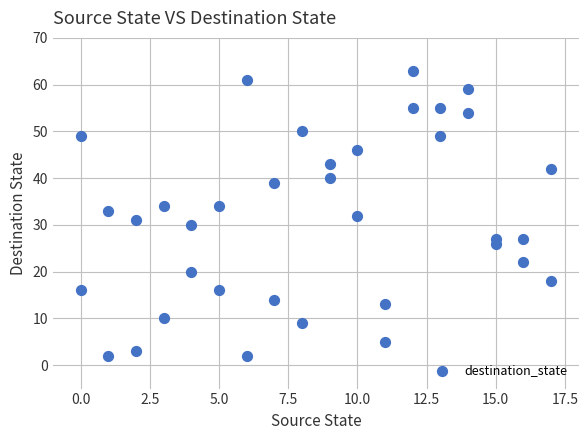

What is the range of X values (max minus min)?

17